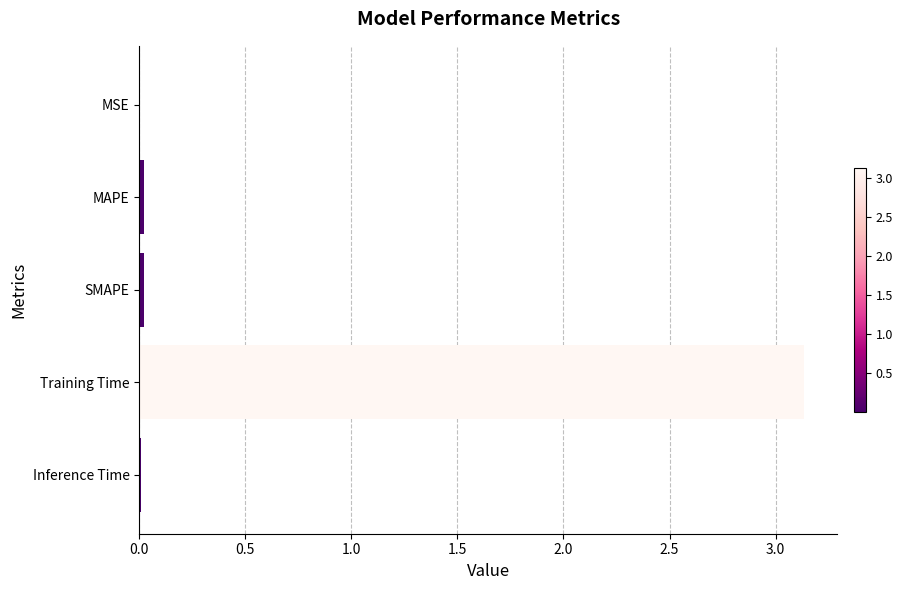

Is it true that the value at Inference Time is 0.0?

True